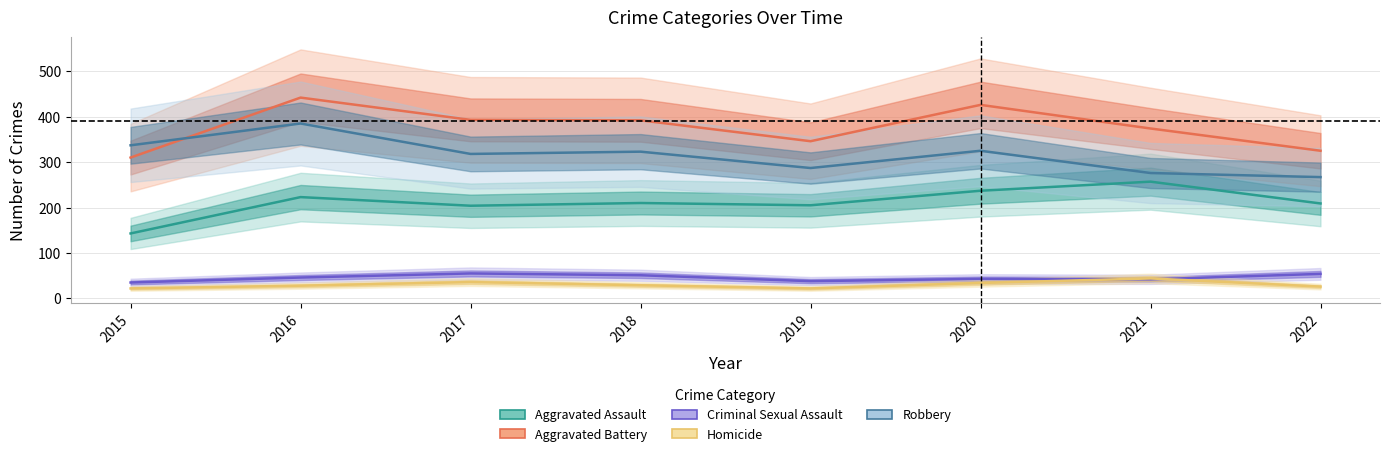

At which label does Criminal Sexual Assault first exceed 46?

2017